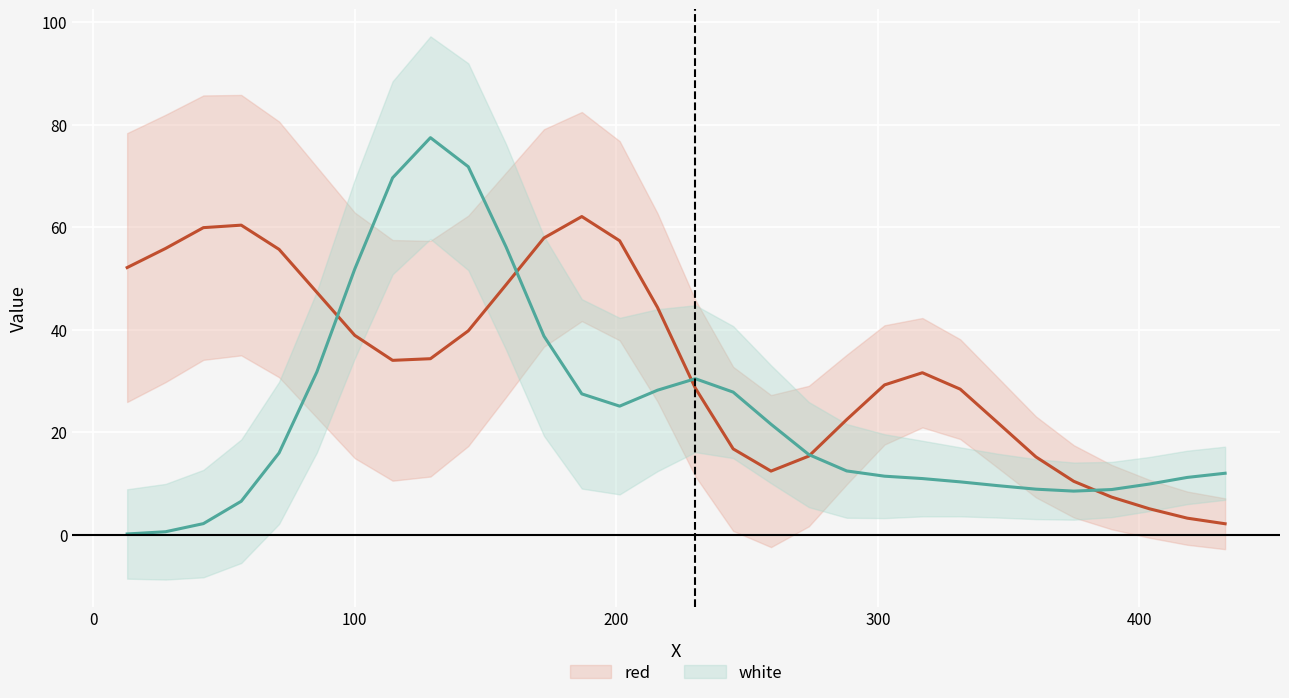

Rank the series by their average value, from lowest to highest.

white, red